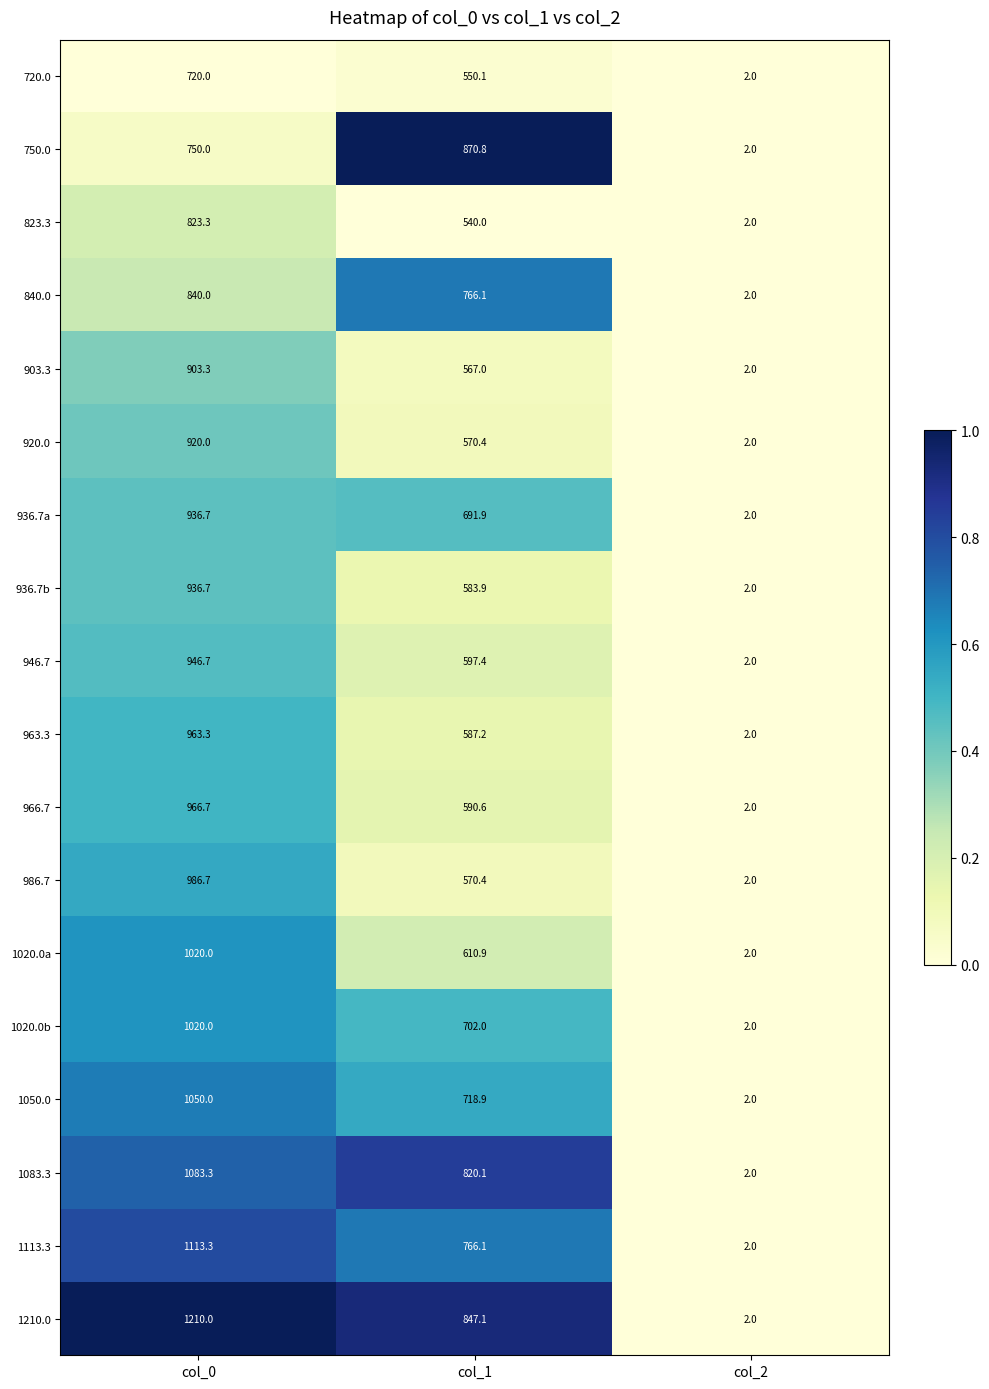

At which label does 1020.0a reach its minimum?

col_2